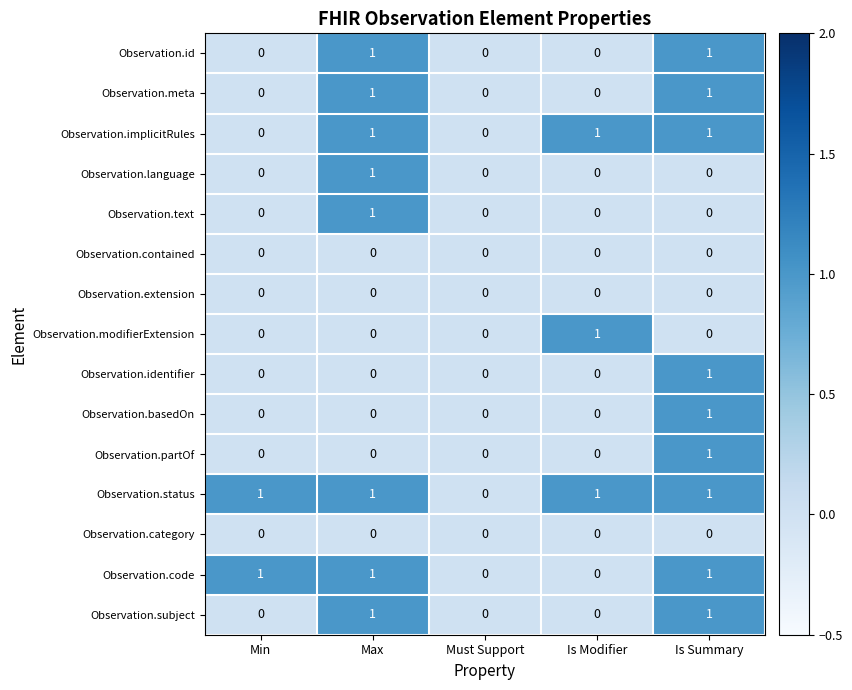

How many data points does each series have?

5